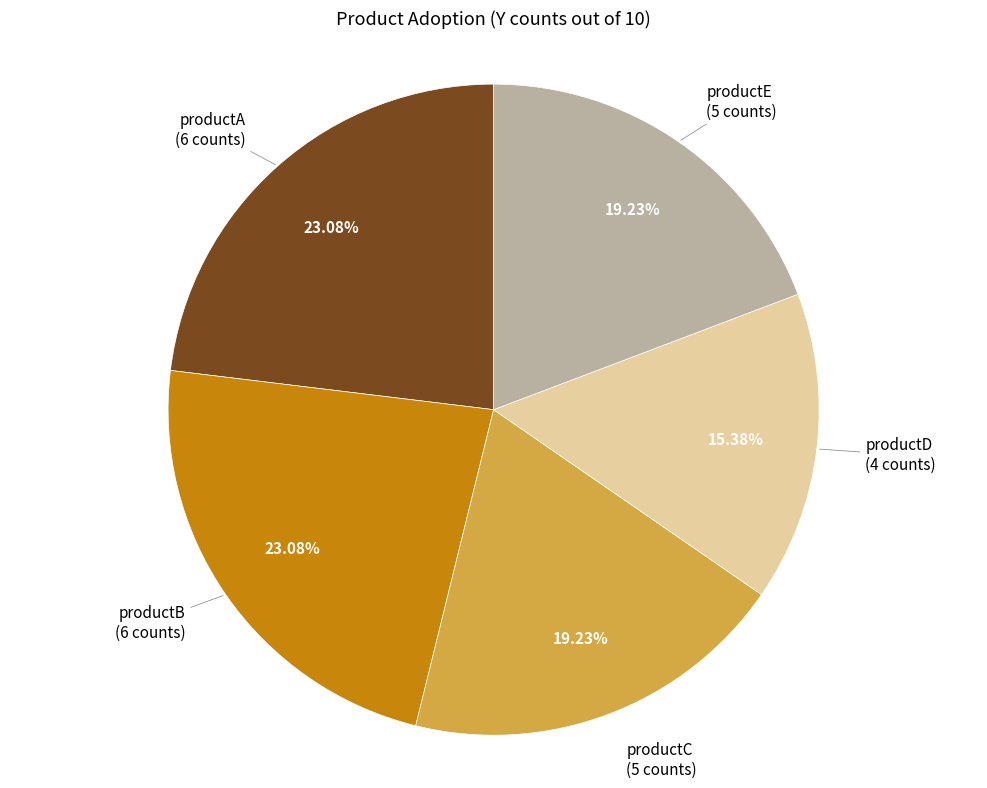

Is there any slice that represents more than half of the pie?

No